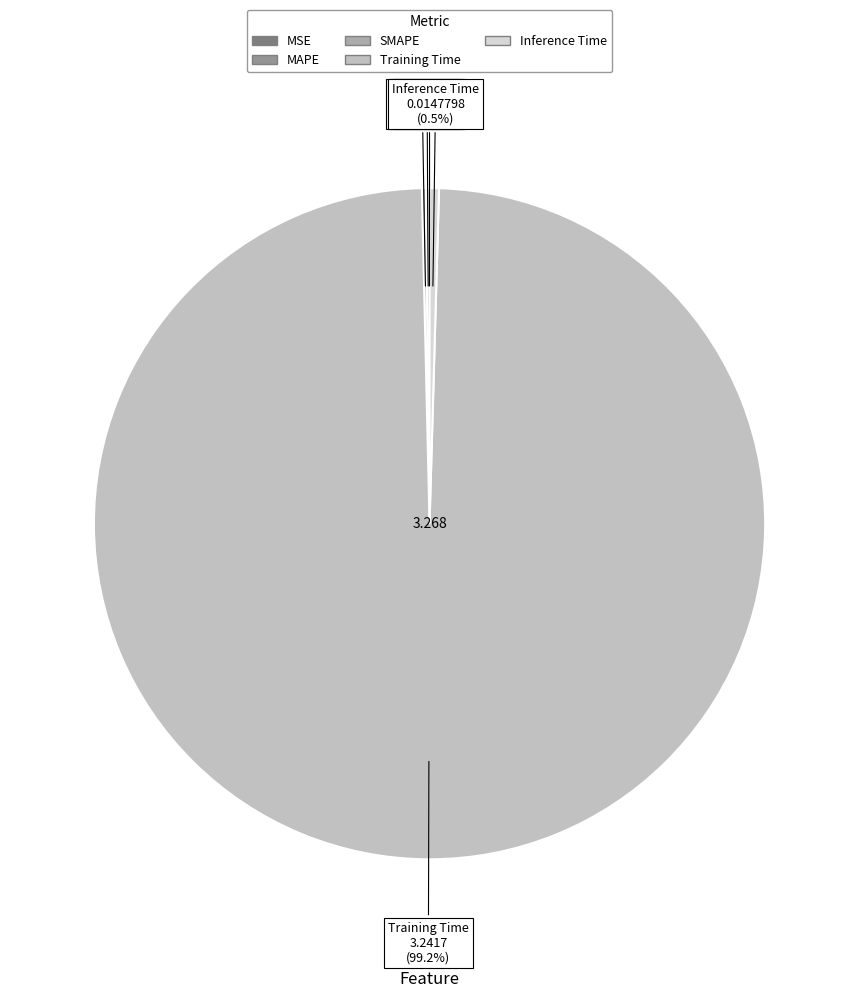

Which category has the biggest portion of the pie?

Training Time